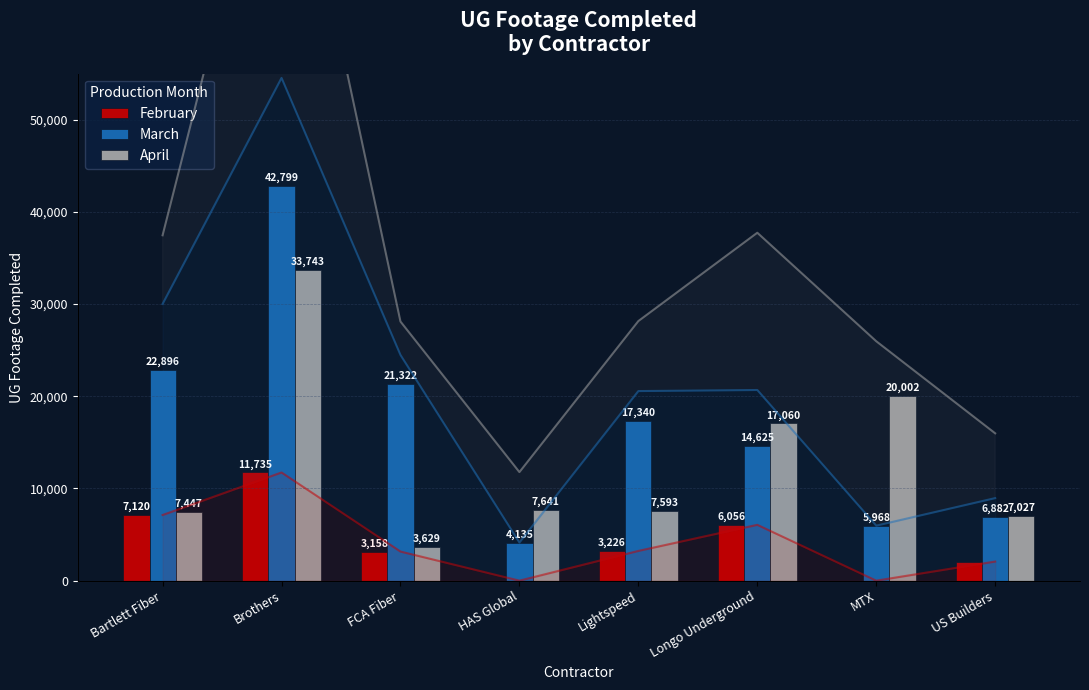

Is the value of March at Brothers greater than the value of February at FCA Fiber?

Yes